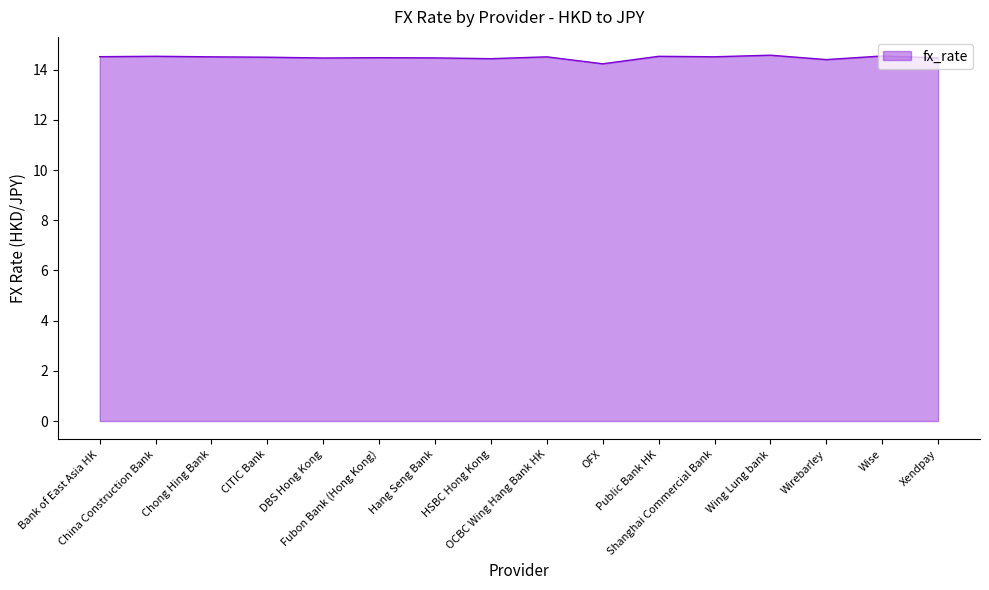

Where is the data nearest to the value 14?

OFX